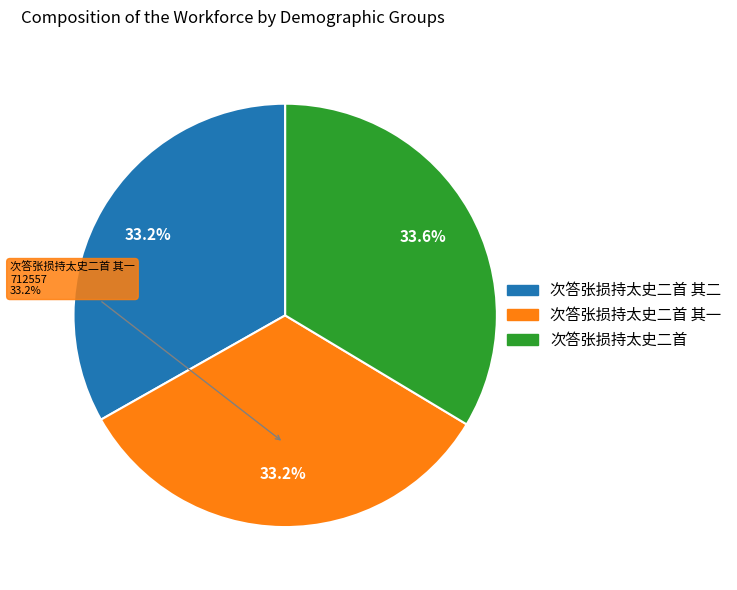

The 次答张损持太史二首 slice represents 34% of the pie. True or false?

True